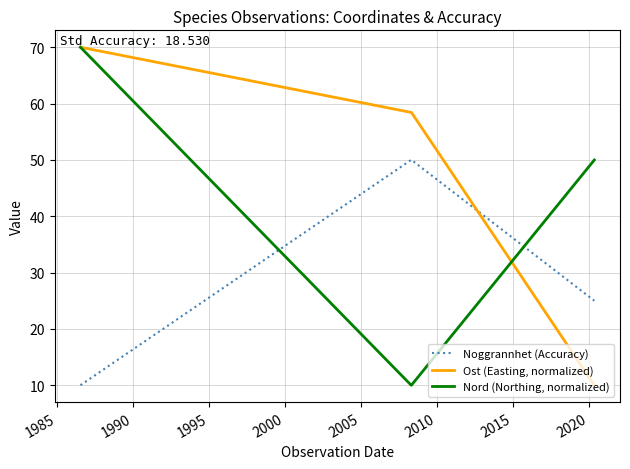

What is the spread (max minus min) of values at 2005?

48.4